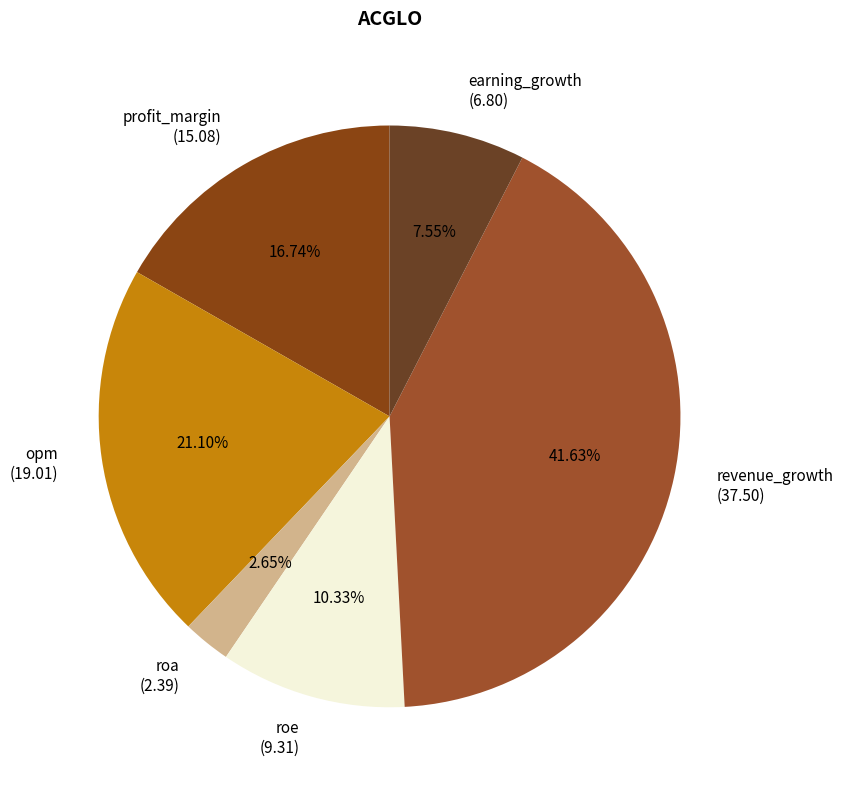

Which has a higher value, revenue_growth or roa?

revenue_growth